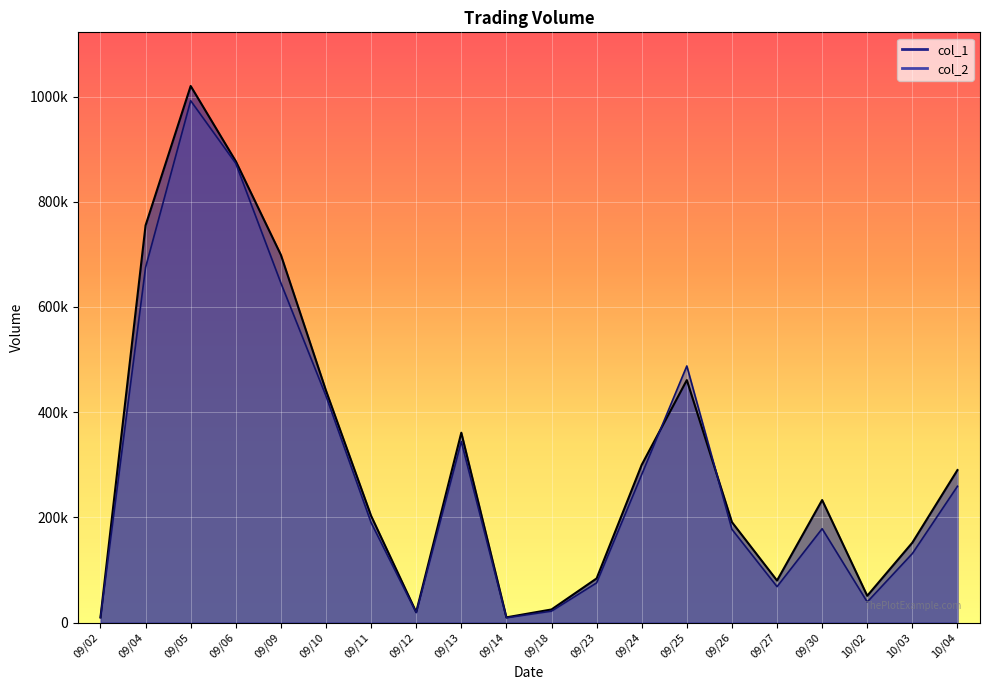

Where does the col_1 series first go above 233000?

09/04